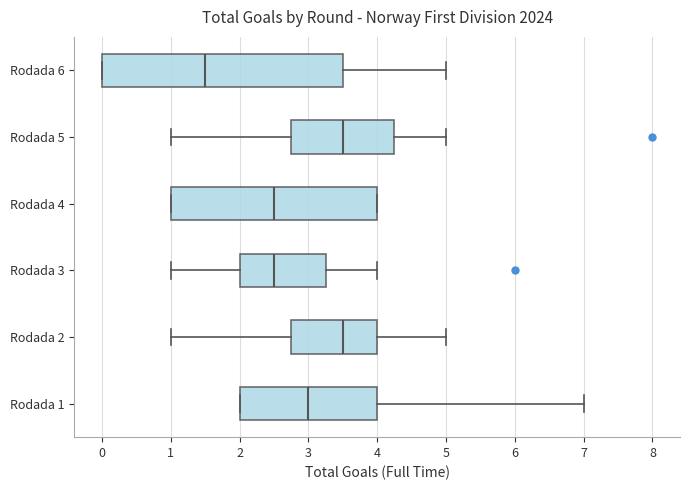

Where is the right edge of the box for Rodada 3 on the x-axis? The values are not printed on the chart, so give them approximately, as read against the axis.

3.3